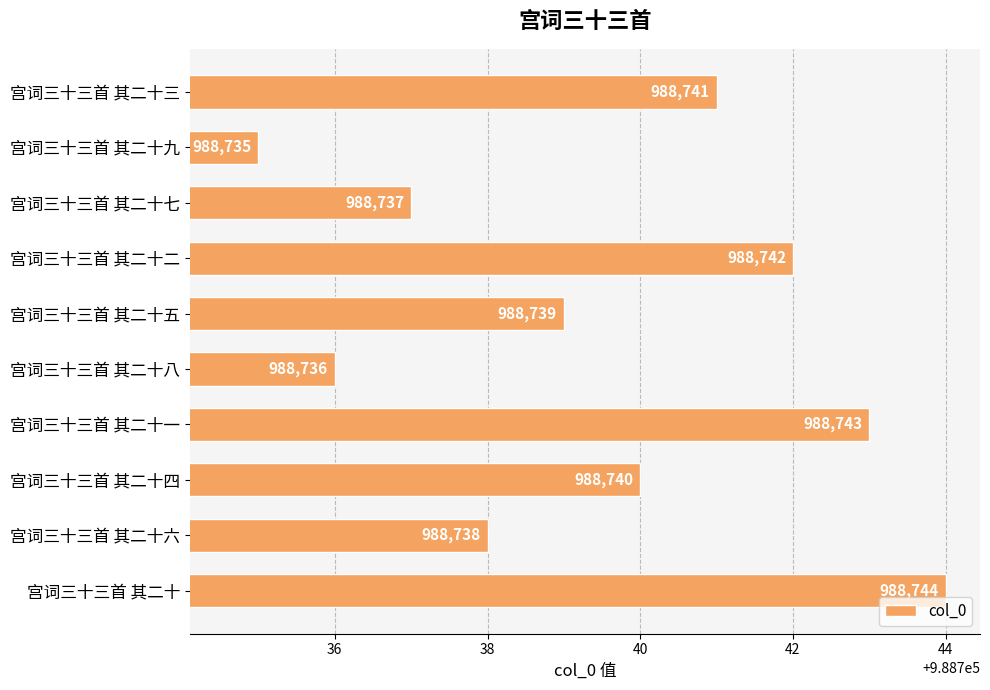

Is it true that the value at 宫词三十三首 其二十八 is 988736?

True